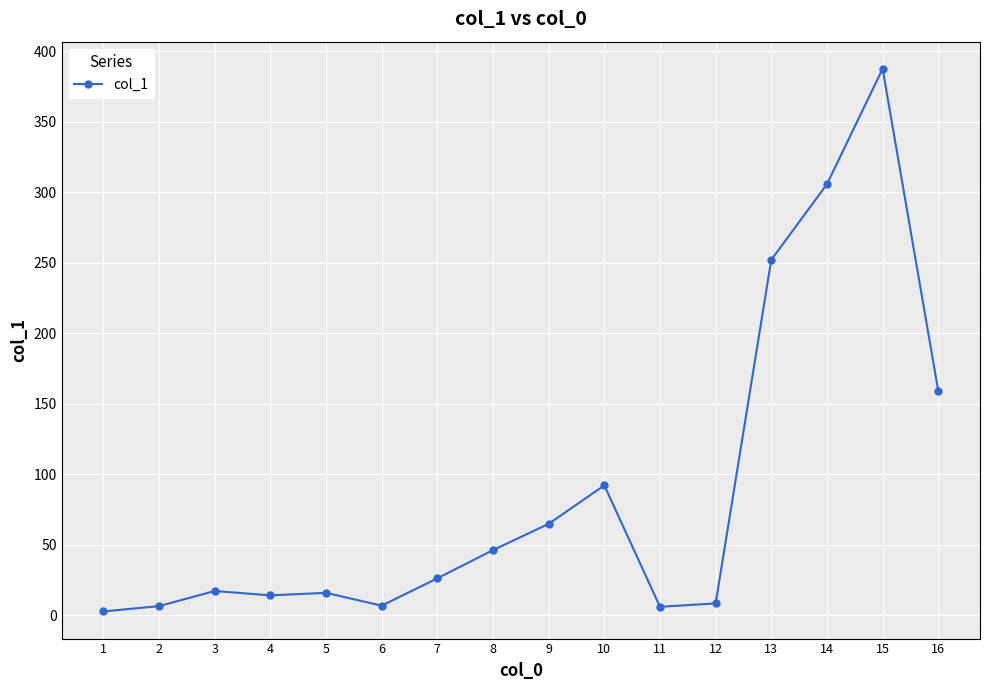

What is the average value?

88.2